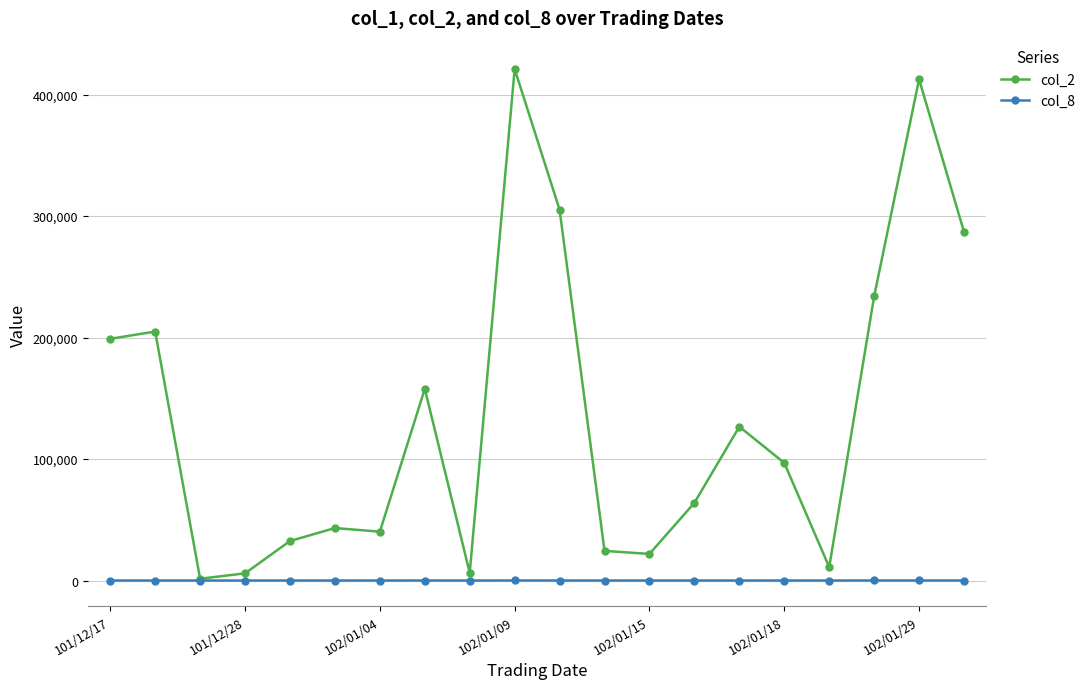

What is the maximum value shown in the chart?

421080